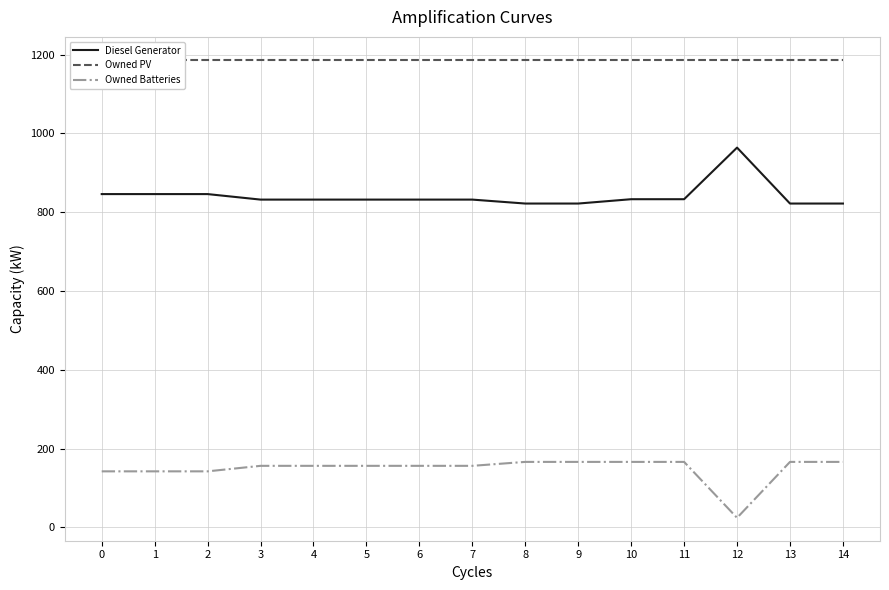

True or false: Owned Batteries has more than 1 points higher than both neighbors.

False